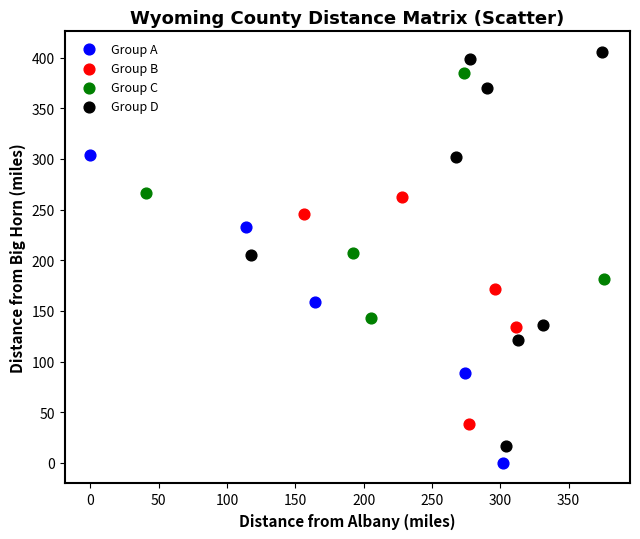

Which series has the widest spread of Y values?

Group D